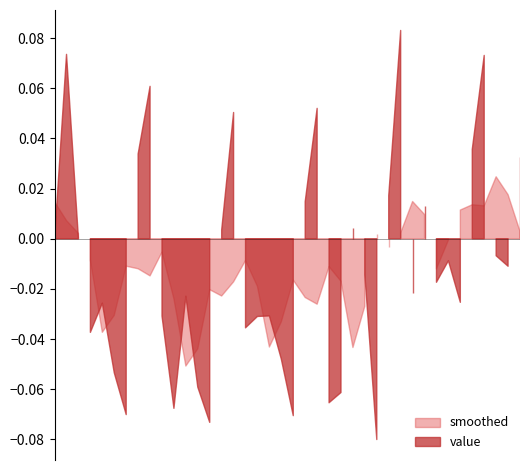

Does the chart display data point markers on the line(s)?

No